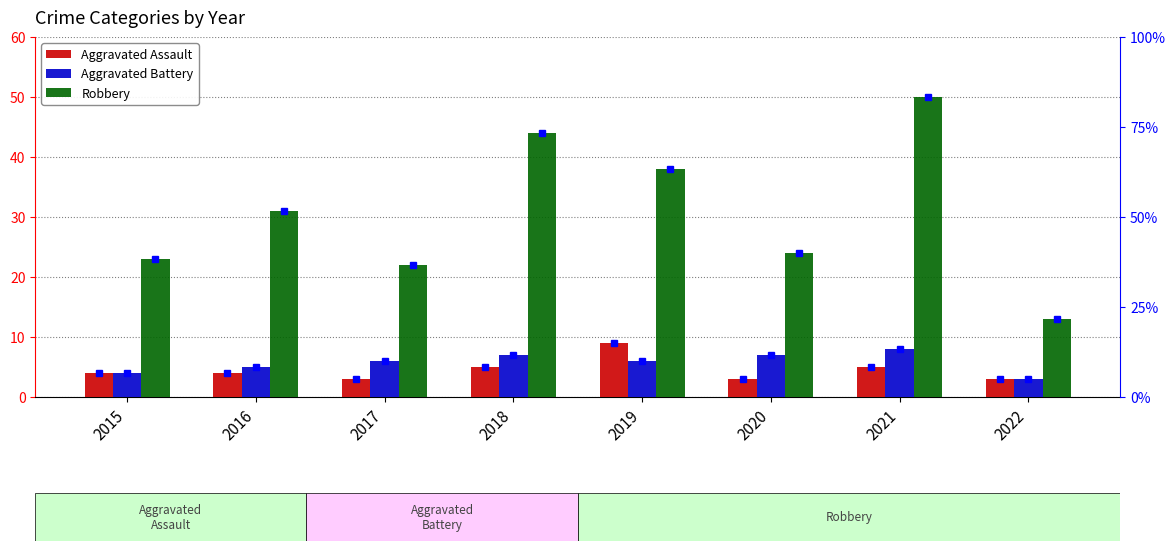

Rank the categories by Aggravated Assault value from lowest to highest.

2017, 2020, 2022, 2015, 2016, 2018, 2021, 2019